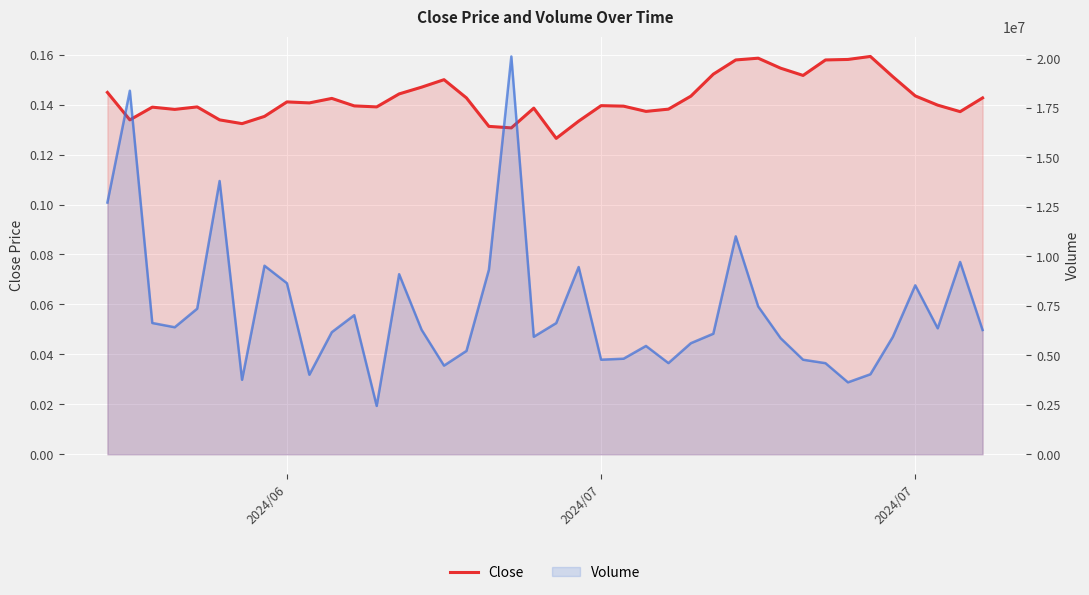

How many interior local valleys does the Volume series have?

10